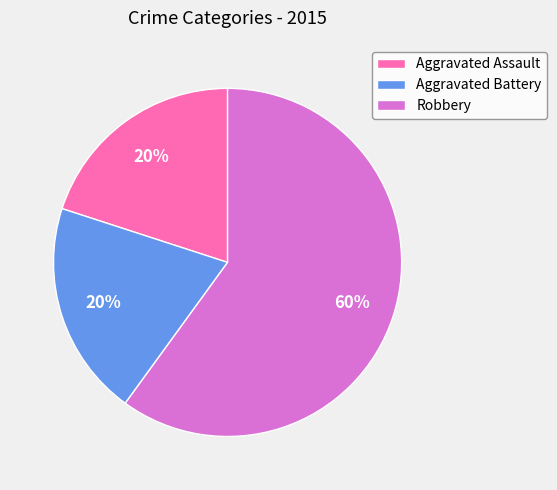

Combined, do Robbery and Aggravated Assault account for over 50%?

Yes